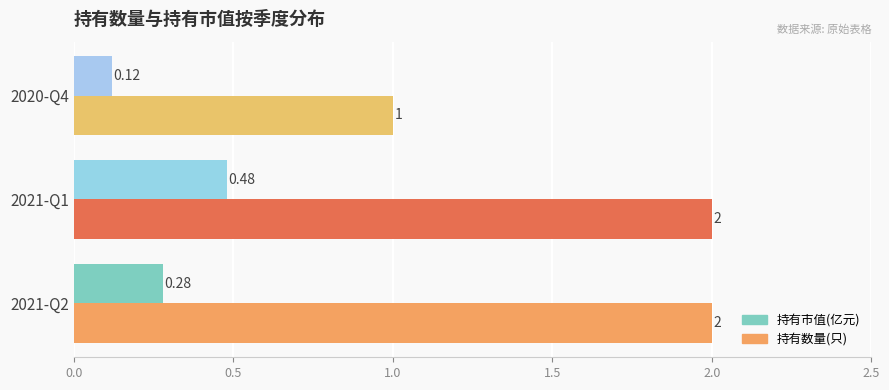

At which label is 持有数量(只) closest to 1?

2020-Q4